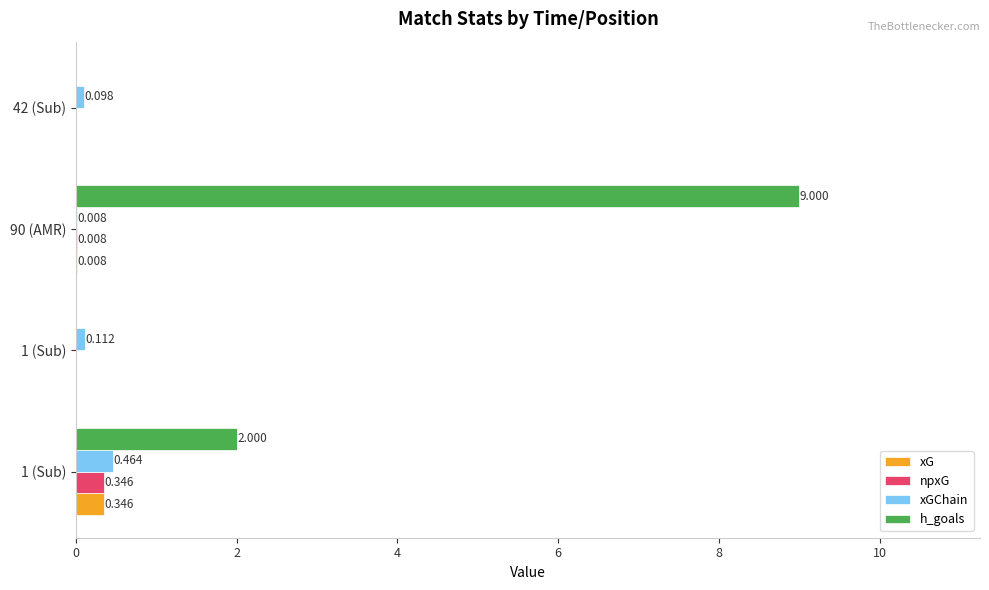

What are all the series names shown in the legend?

xG, npxG, xGChain, h_goals